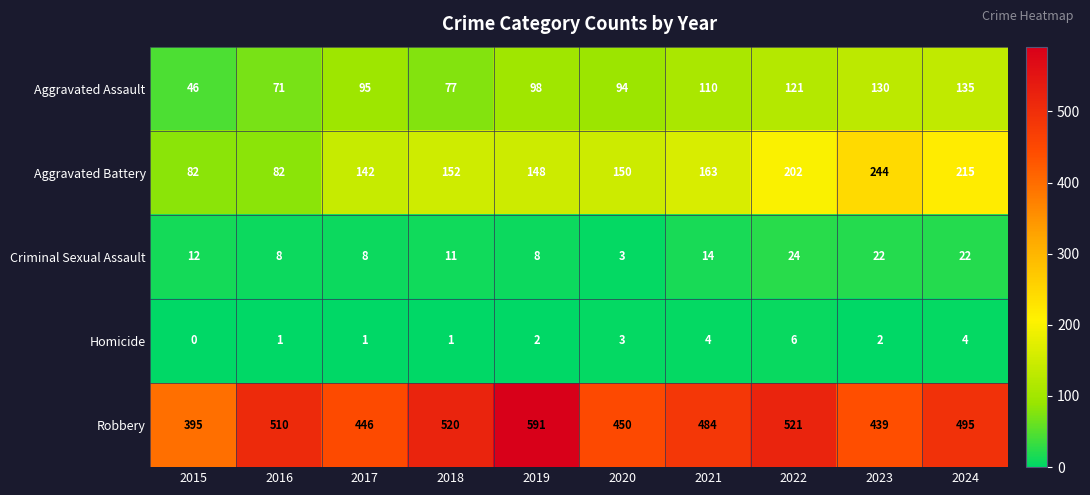

At how many categories does at least one series exceed 200?

10